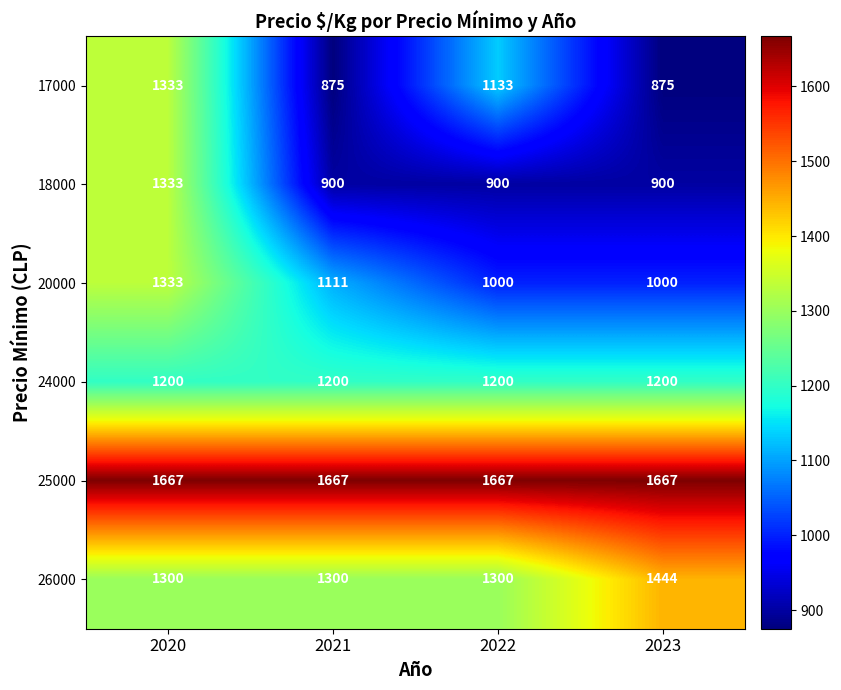

Reading right to left, list all the values displayed in this chart.

17000: 875	1133	875	1333
18000: 900	900	900	1333
20000: 1000	1000	1111	1333
24000: 1200	1200	1200	1200
25000: 1667	1667	1667	1667
26000: 1444	1300	1300	1300